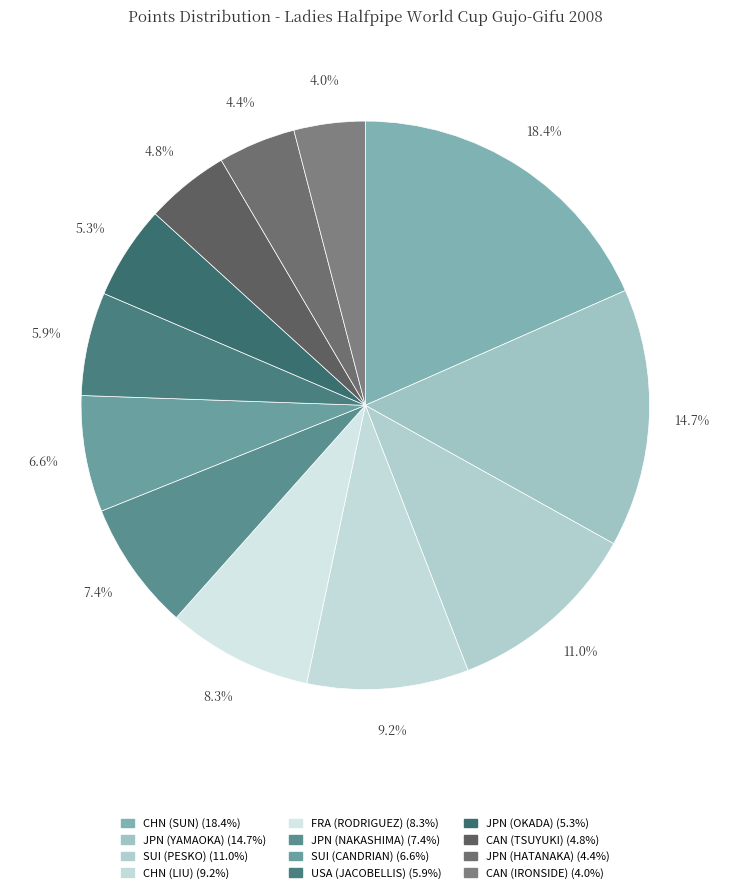

Which has a higher value, CAN (TSUYUKI) or CHN (LIU)?

CHN (LIU)